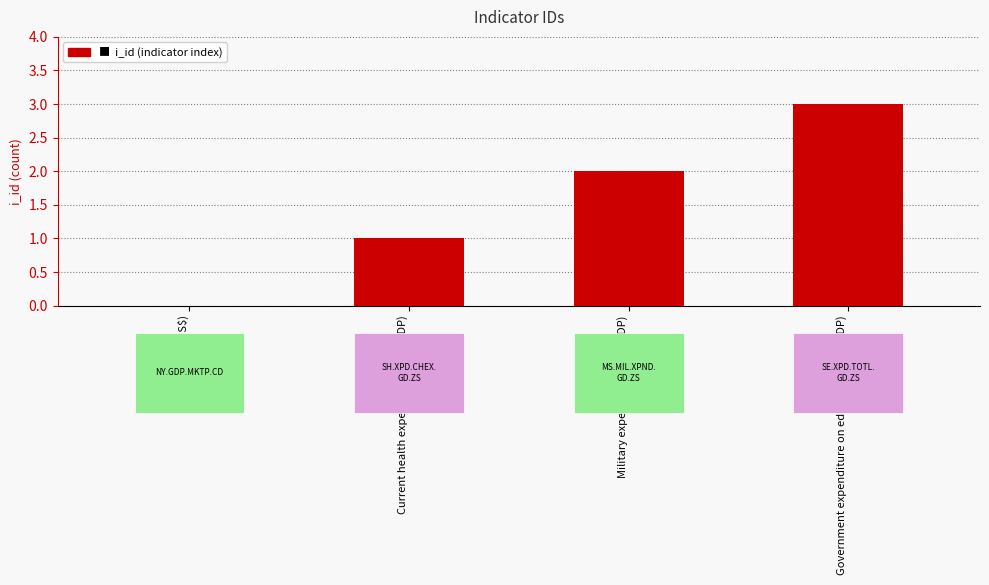

Count the values in the range 1 to 3.

3